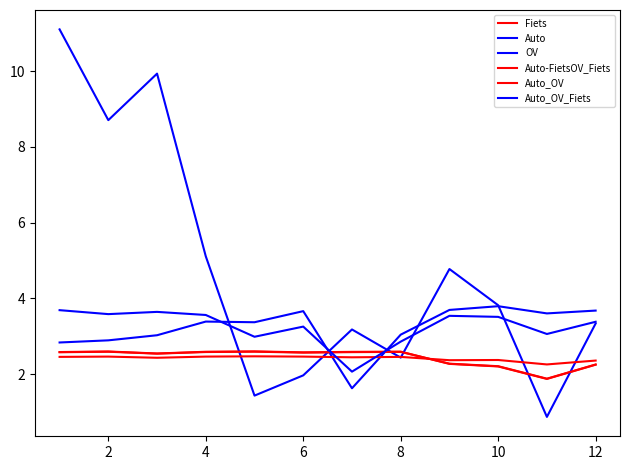

How many intersections are there between Auto-FietsOV_Fiets and Auto?

2